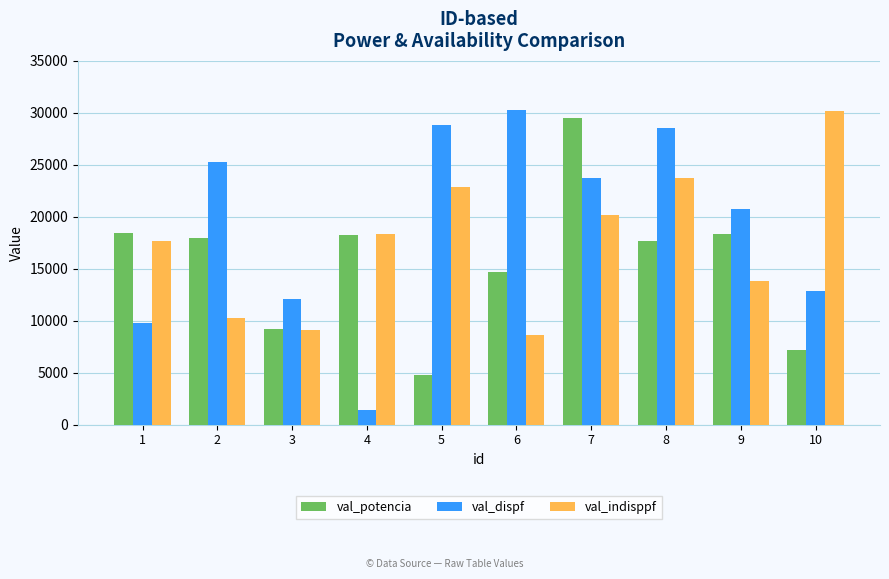

Which series has the largest total across all categories?

val_dispf